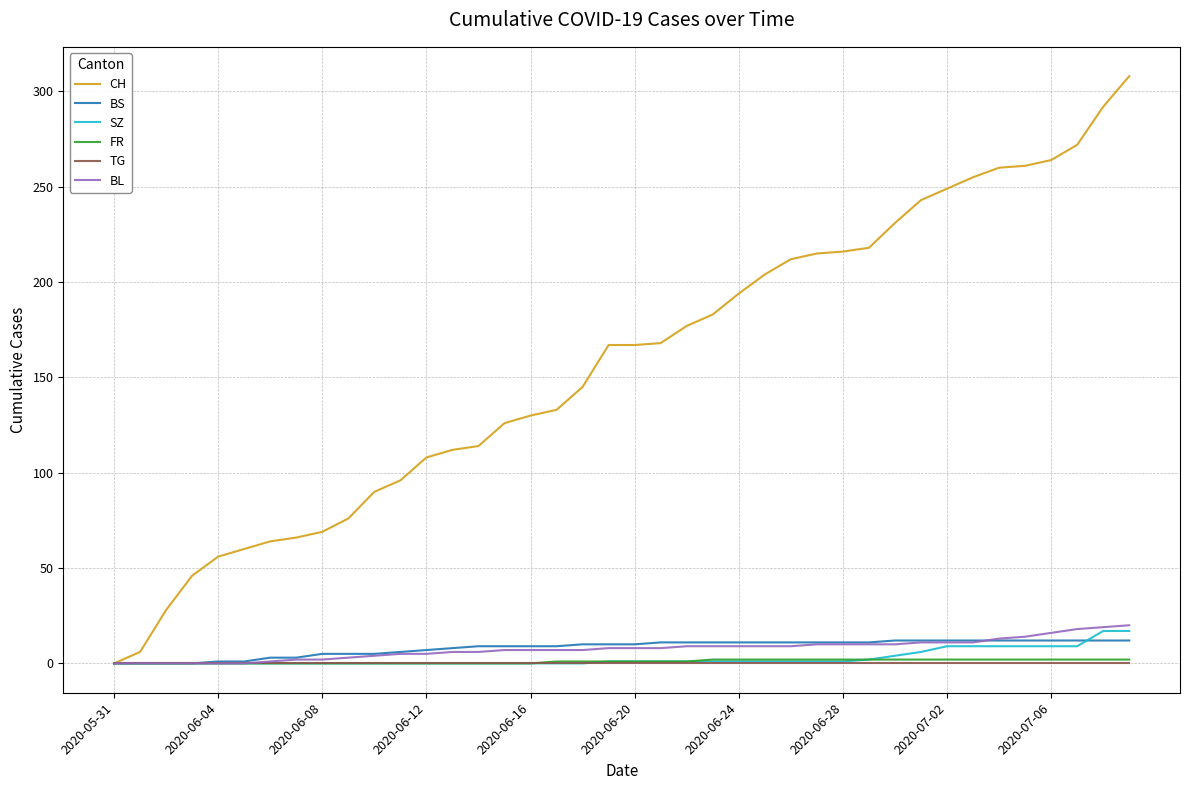

What is the greatest value displayed?

308